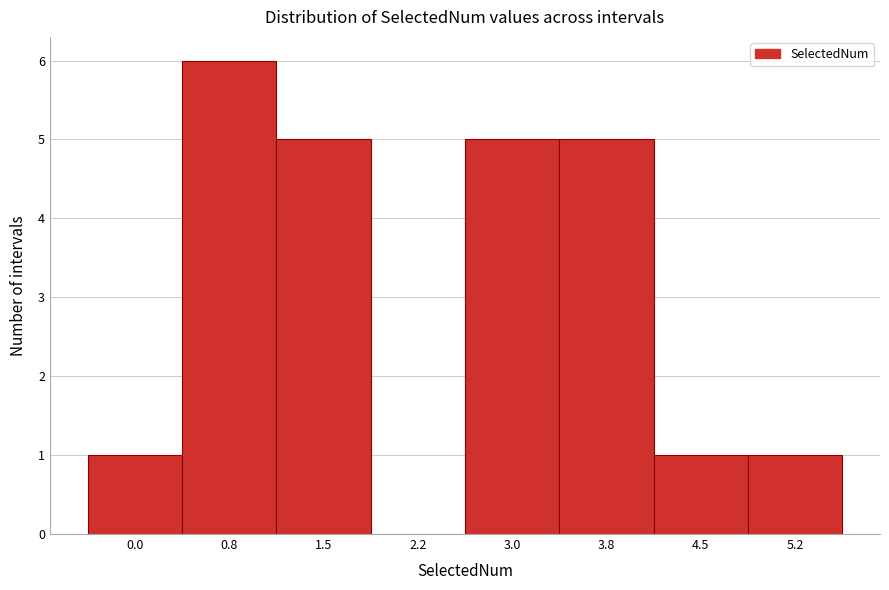

Reading right to left, extract all data points from this chart.

5.2=1	4.5=1	3.8=5	3.0=5	2.2=0	1.5=5	0.8=6	0.0=1